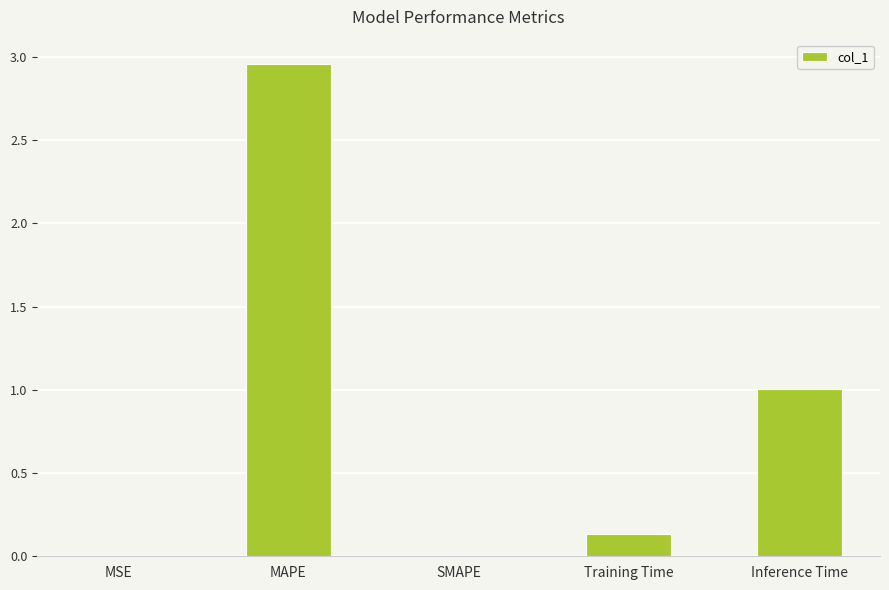

True or false: the data shows 1.0 at Inference Time.

True